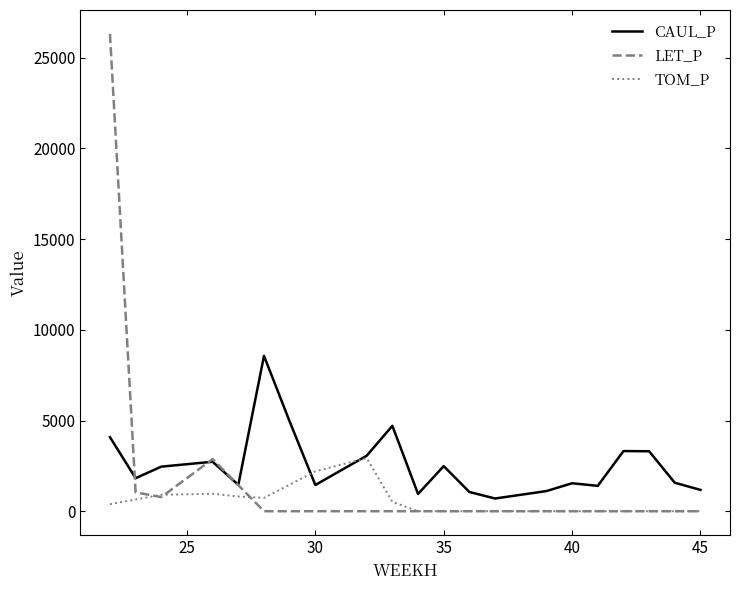

Which series has the largest range (max minus min)?

LET_P